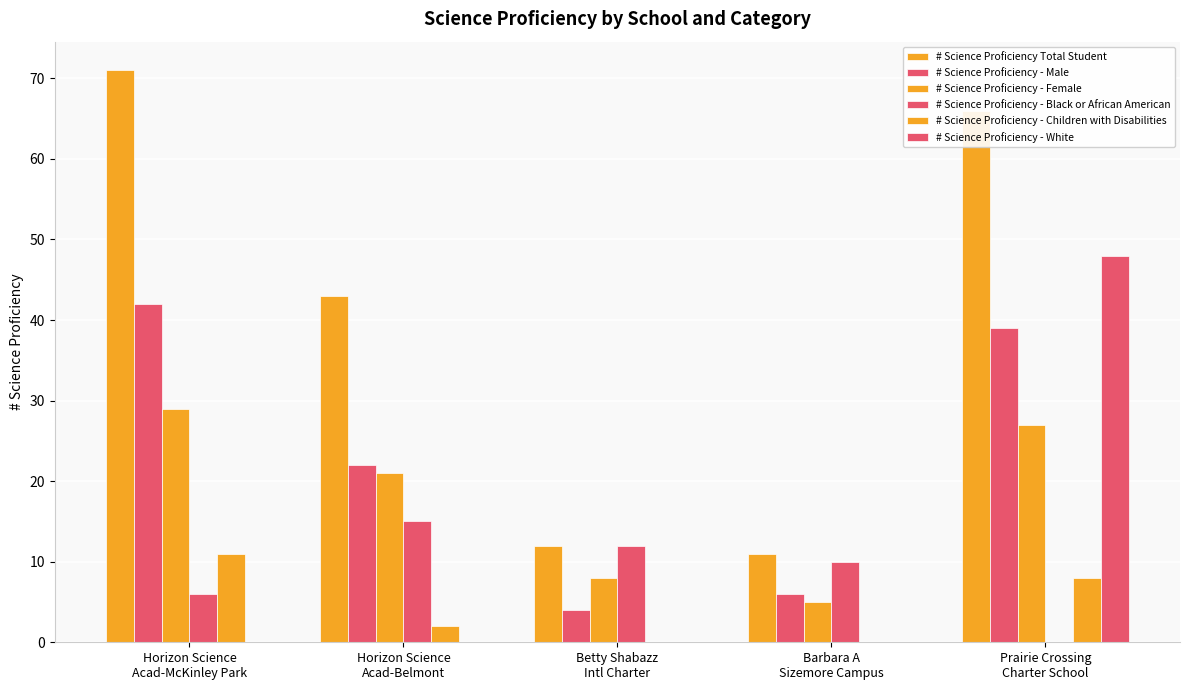

Count the number of data series in this chart.

6